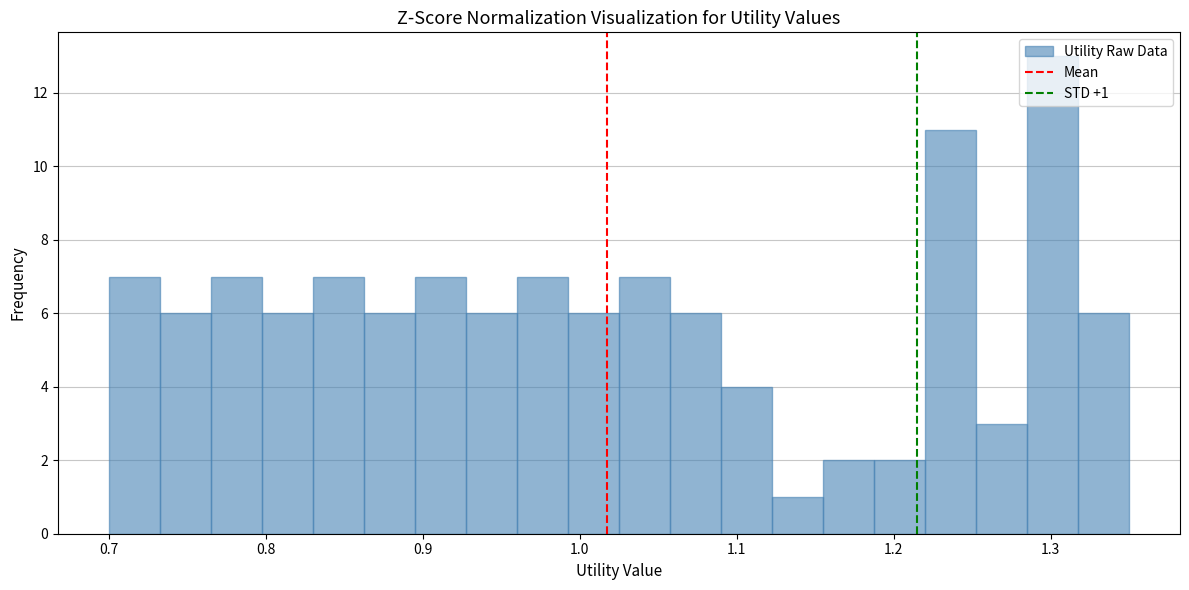

Read against the x-axis, roughly where is the centre of the tallest bar?

1.30